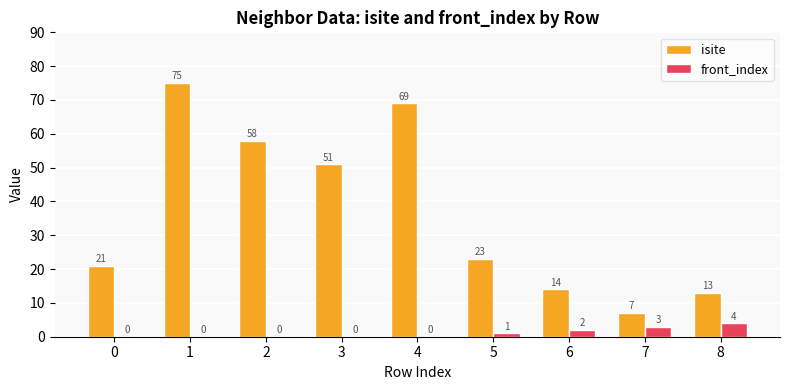

Is it true that isite equals 32 at 0?

False